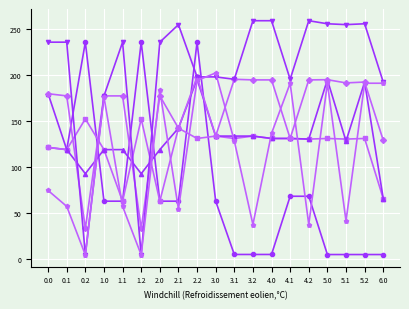

What is the maximum value shown in the chart?

259.3